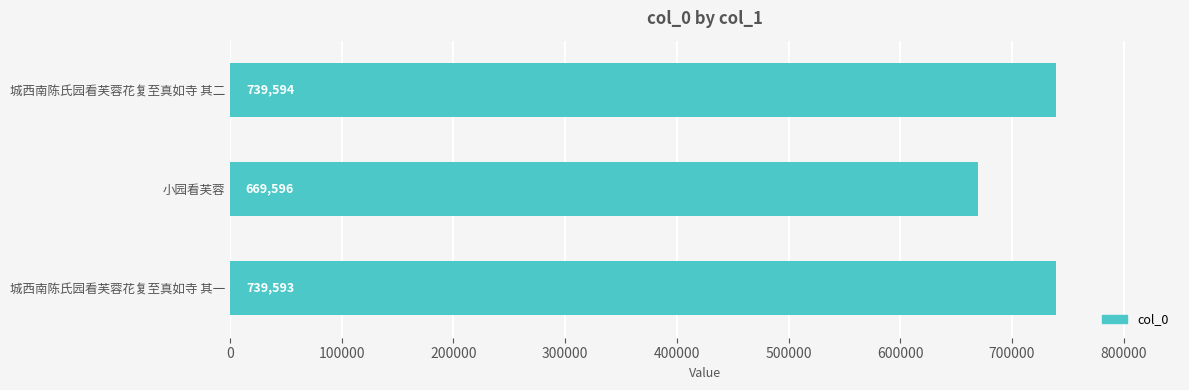

True or false: the data shows 1002511 at 城西南陈氏园看芙蓉花复至真如寺 其一.

False